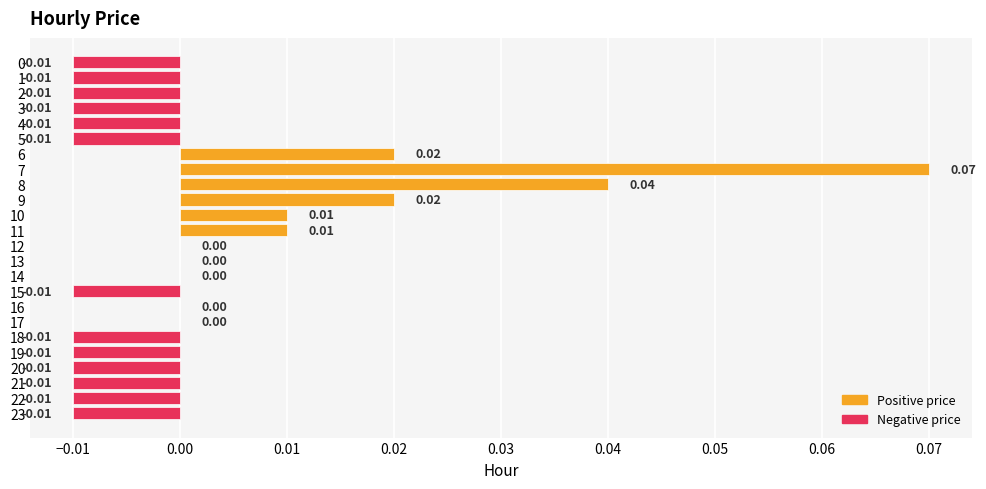

How many series are shown in this chart?

1